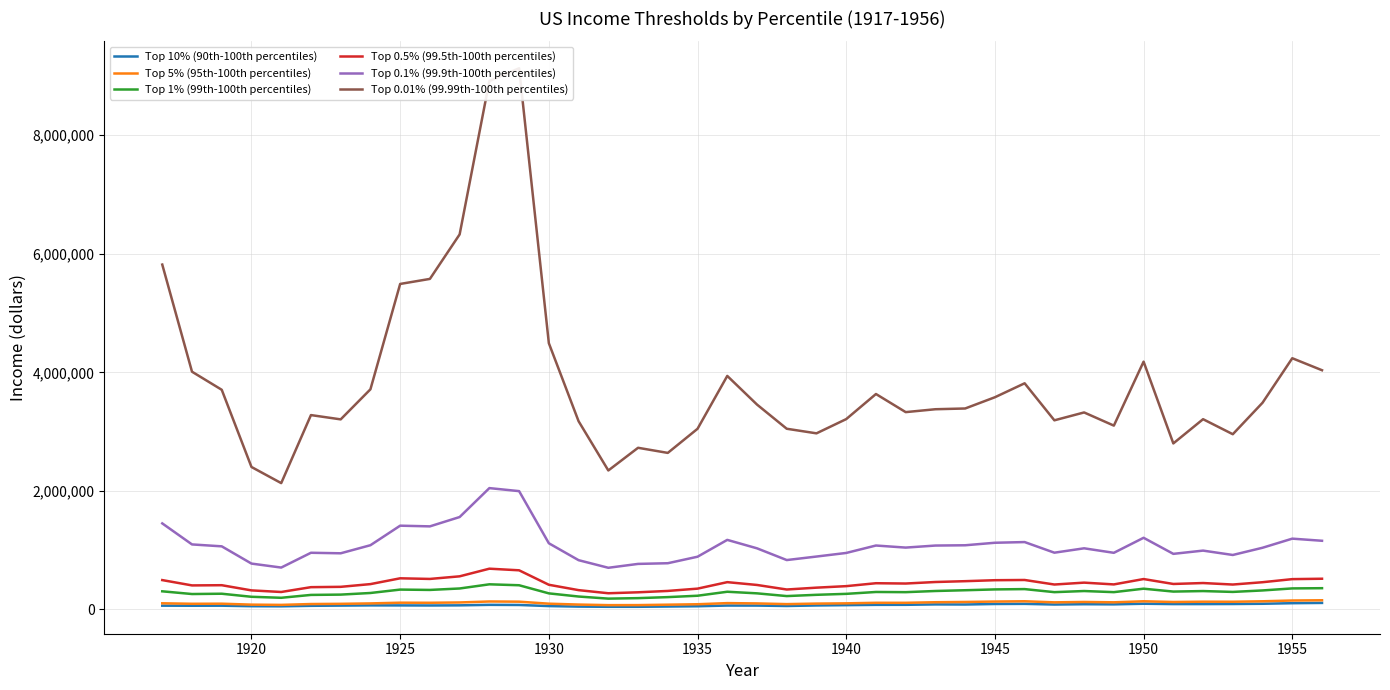

Which series has the largest range (max minus min)?

Top 0.01% (99.99th-100th percentiles)